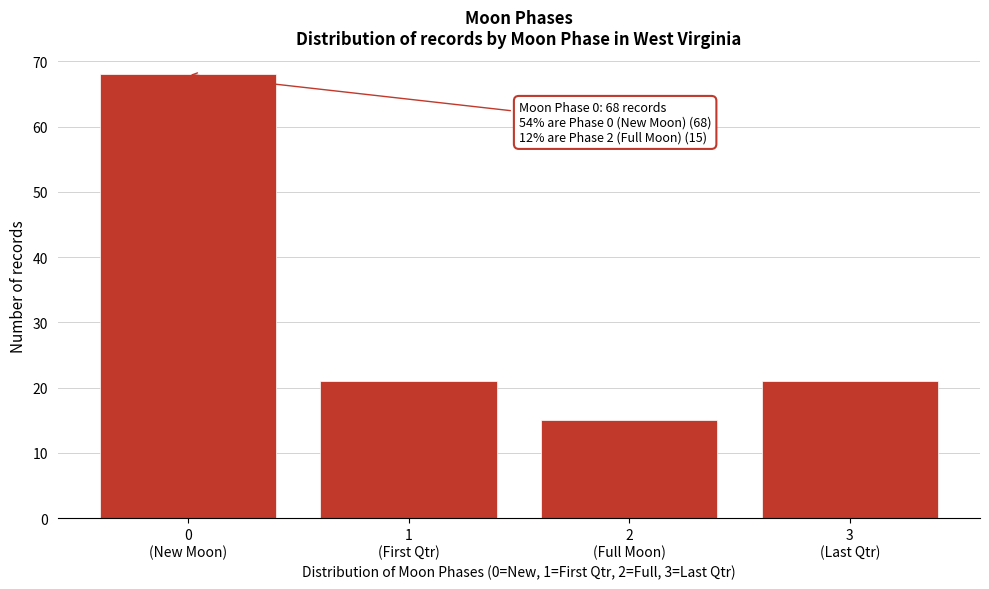

Reading left to right, extract all data points from this chart.

68	21	15	21